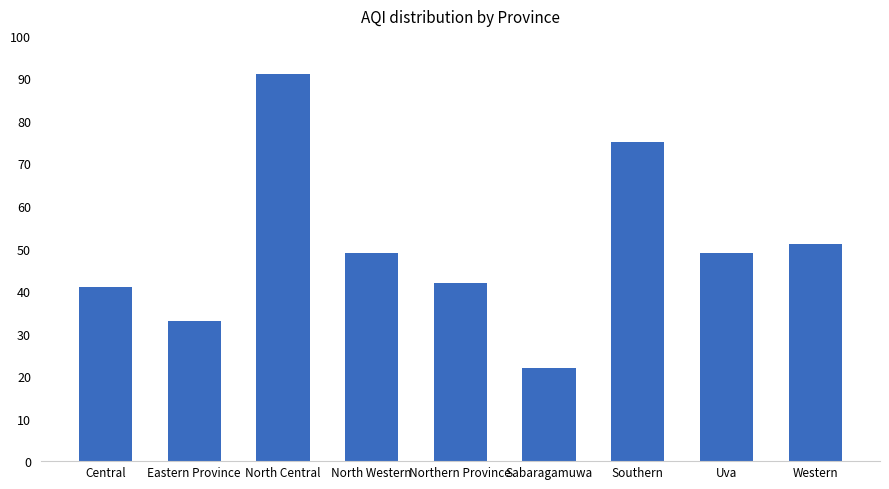

True or false: the data shows 83 at Uva.

False